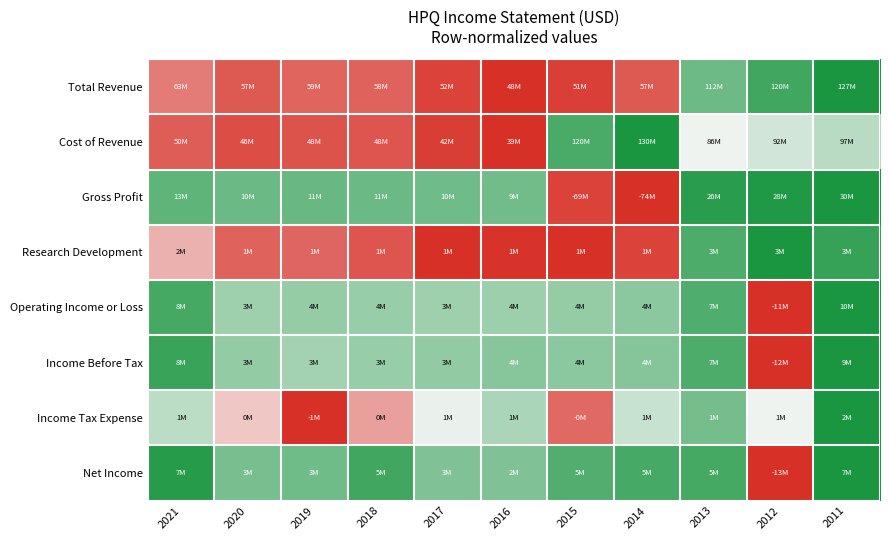

Reading right to left, what are all the values shown in this chart?

Total Revenue: 2011=1.0	2012=0.9	2013=0.8	2014=0.1	2015=0.0	2016=0.0	2017=0.0	2018=0.1	2019=0.1	2020=0.1	2021=0.2
Cost of Revenue: 2011=0.6	2012=0.6	2013=0.5	2014=1.0	2015=0.9	2016=0.0	2017=0.0	2018=0.1	2019=0.1	2020=0.1	2021=0.1
Gross Profit: 2011=1.0	2012=1.0	2013=1.0	2014=0.0	2015=0.0	2016=0.8	2017=0.8	2018=0.8	2019=0.8	2020=0.8	2021=0.8
Research Development: 2011=0.9	2012=1.0	2013=0.9	2014=0.0	2015=0.0	2016=0.0	2017=0.0	2018=0.1	2019=0.1	2020=0.1	2021=0.3
Operating Income or Loss: 2011=1.0	2012=0.0	2013=0.9	2014=0.7	2015=0.7	2016=0.7	2017=0.7	2018=0.7	2019=0.7	2020=0.7	2021=0.9
Income Before Tax: 2011=1.0	2012=0.0	2013=0.9	2014=0.8	2015=0.7	2016=0.8	2017=0.7	2018=0.7	2019=0.7	2020=0.7	2021=0.9
Income Tax Expense: 2011=1.0	2012=0.5	2013=0.8	2014=0.6	2015=0.1	2016=0.7	2017=0.5	2018=0.3	2019=0.0	2020=0.4	2021=0.6
Net Income: 2011=1.0	2012=0.0	2013=0.9	2014=0.9	2015=0.9	2016=0.8	2017=0.8	2018=0.9	2019=0.8	2020=0.8	2021=1.0